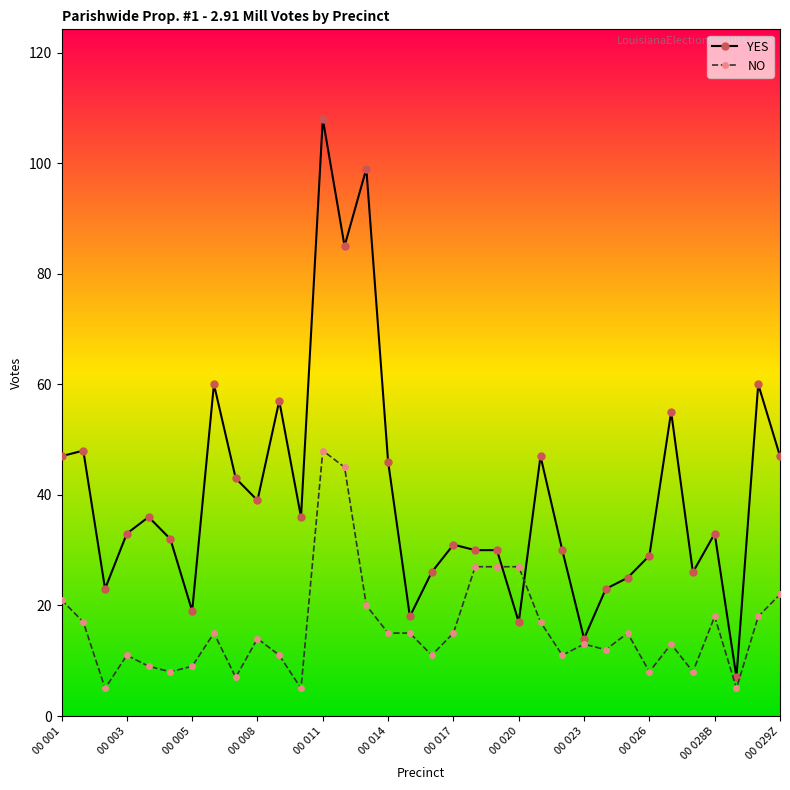

True or false: YES has more than 1 points higher than both neighbors.

True